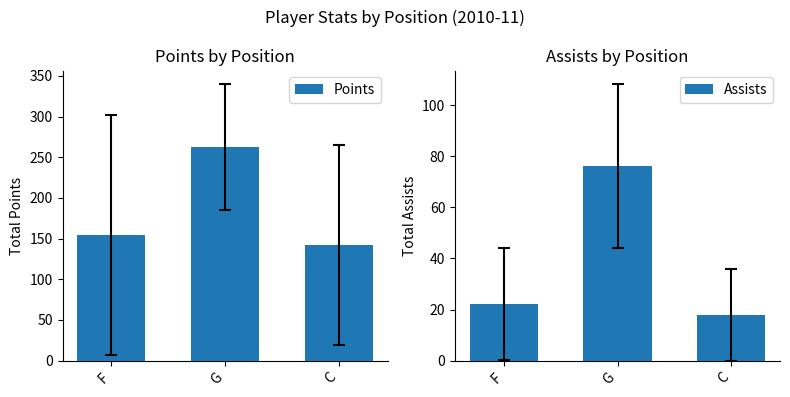

Which series has the widest spread of values?

Points